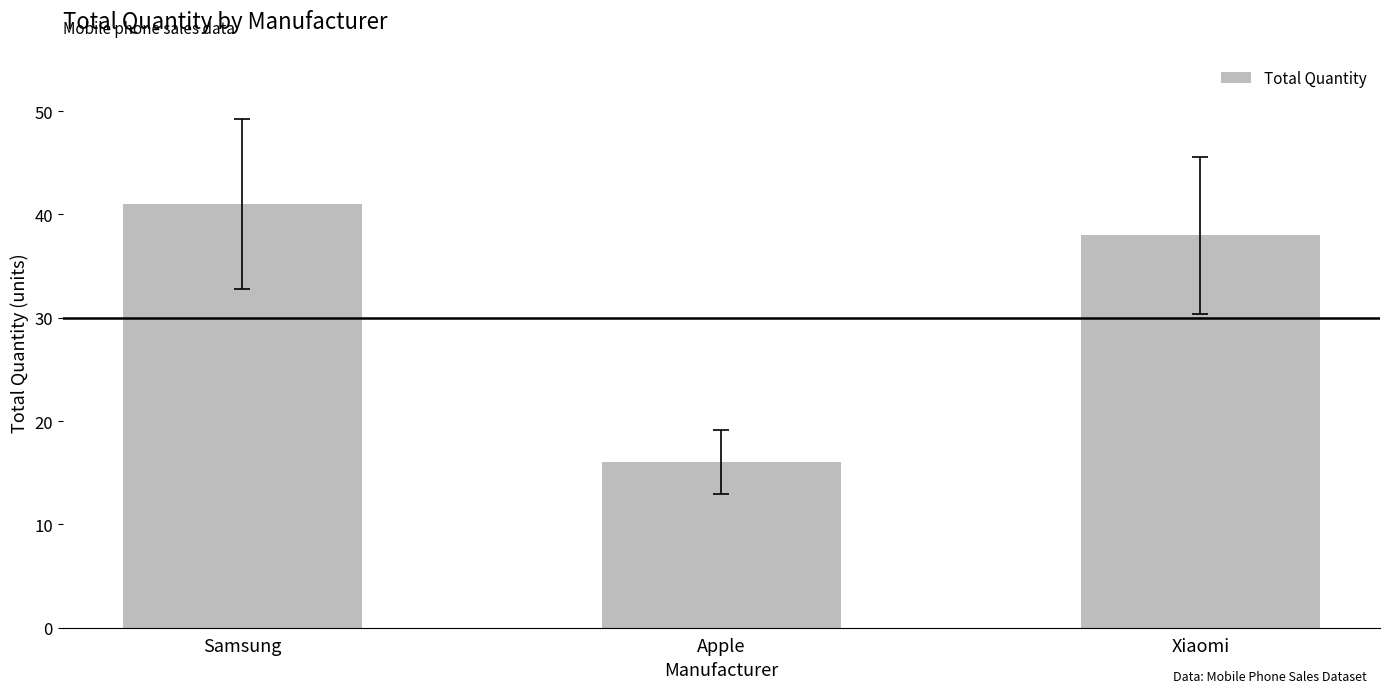

What is the sum of all values?

95